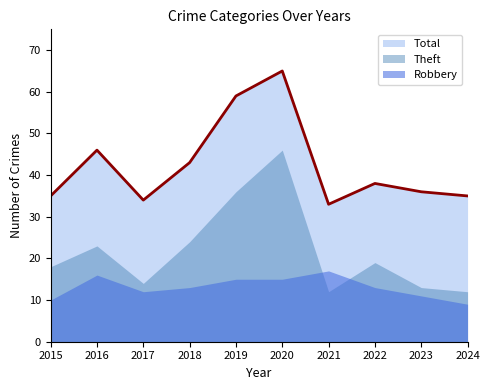

What is the sum of the Robbery values at 2018 and 2024?

22